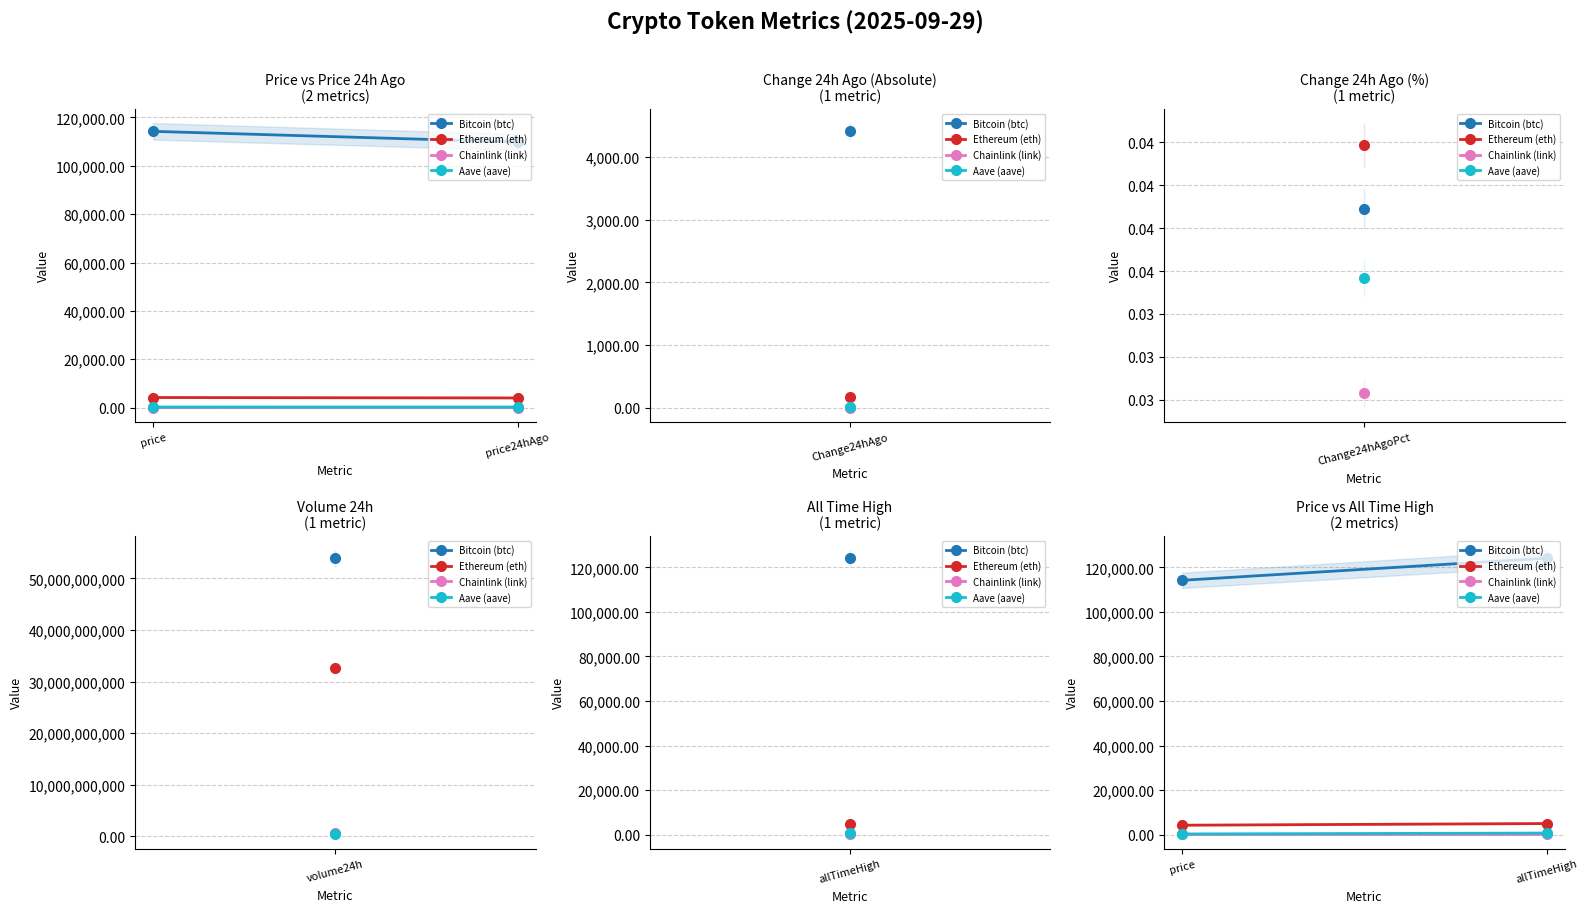

What is the value of the Ethereum (eth) point at the 2nd from the left?

4946.1